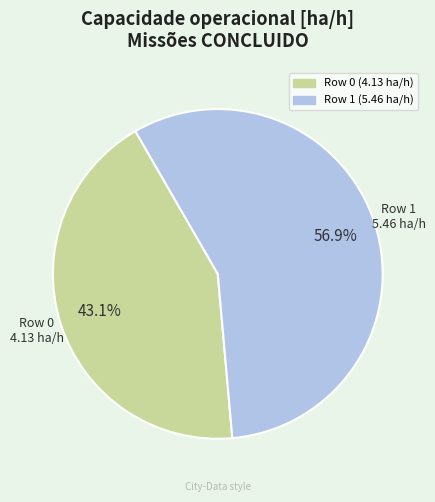

Count the number of slices in the pie.

2